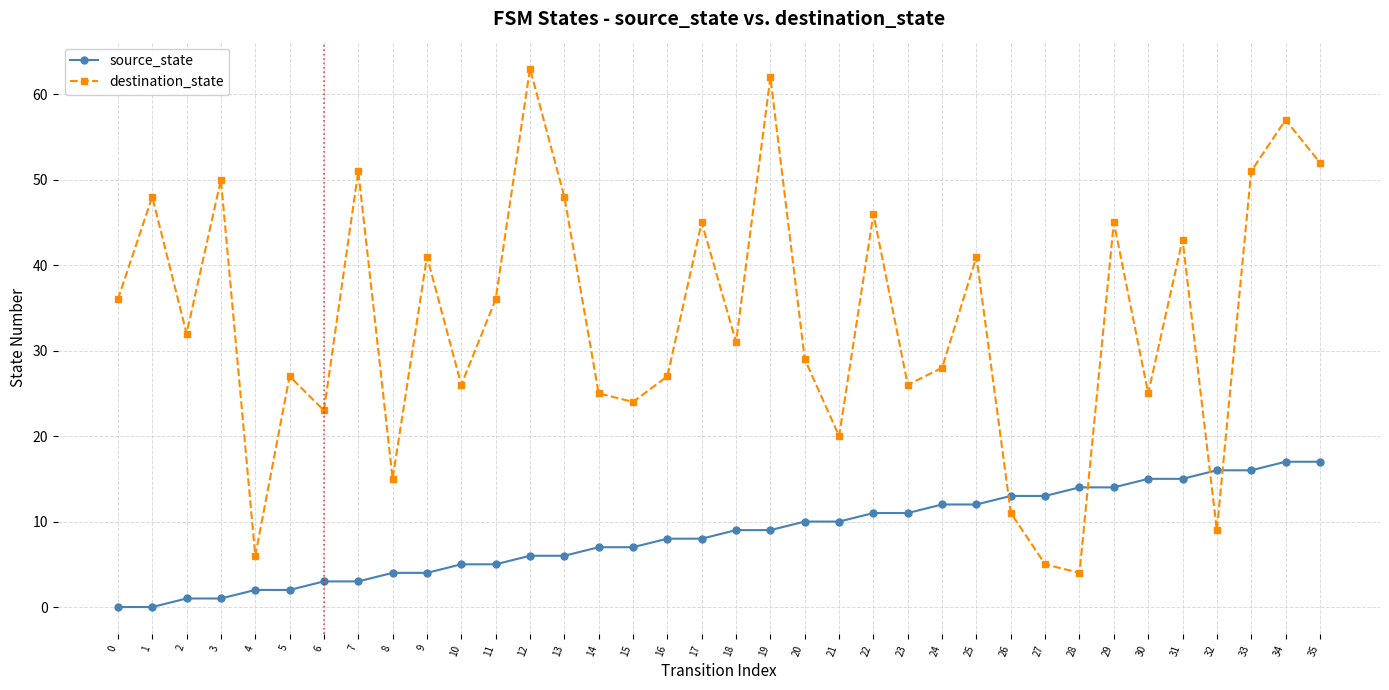

At how many categories does at least one series exceed 54?

3